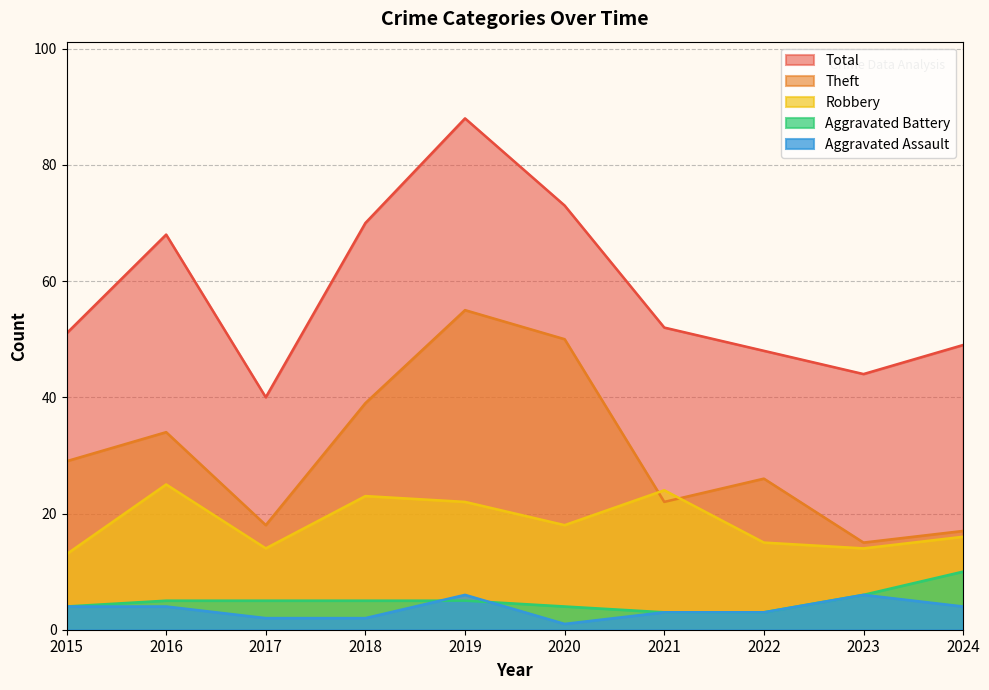

Does the chart display data point markers on the line(s)?

No